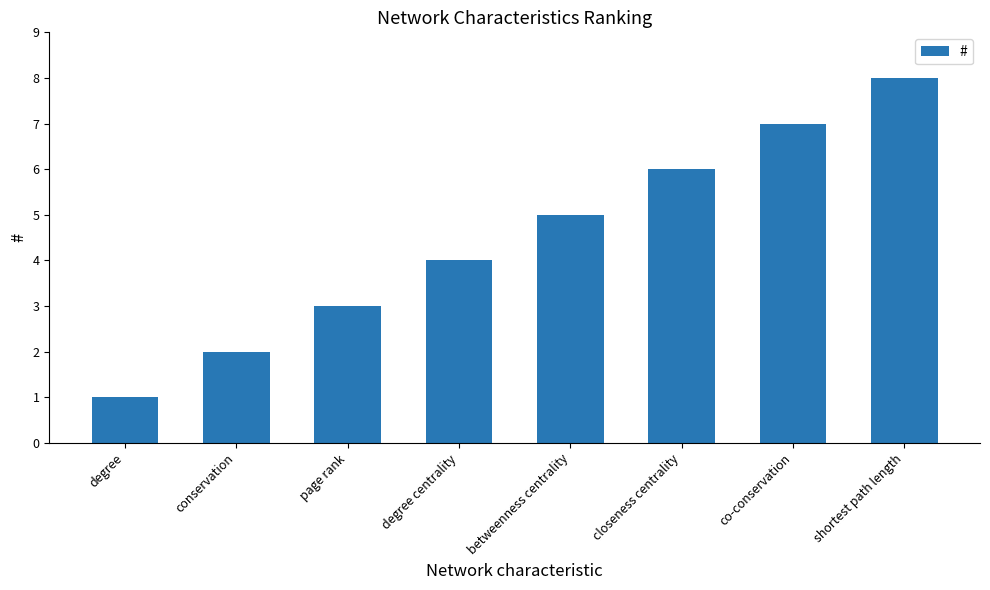

List the labels in order of value, largest first.

shortest path length, co-conservation, closeness centrality, betweenness centrality, degree centrality, page rank, conservation, degree